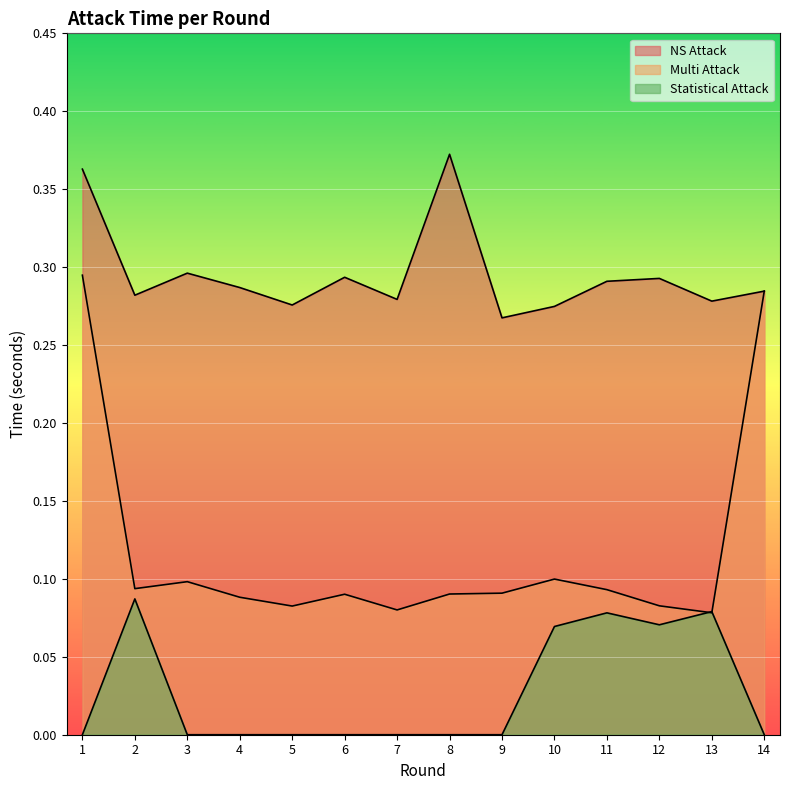

True or false: NS Attack and Statistical Attack intersect in this chart.

False